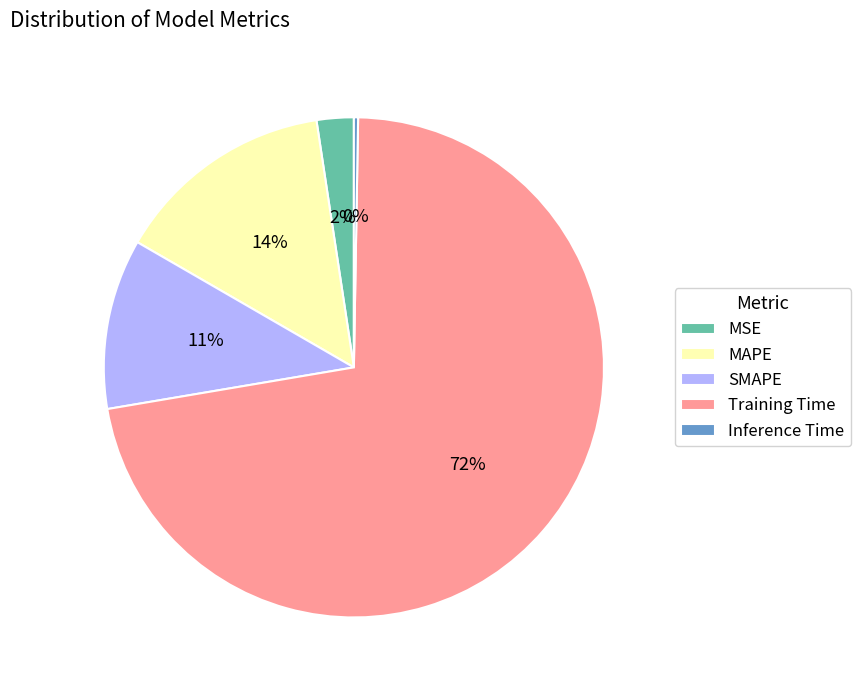

Is it true that MAPE is 14% of the pie?

True